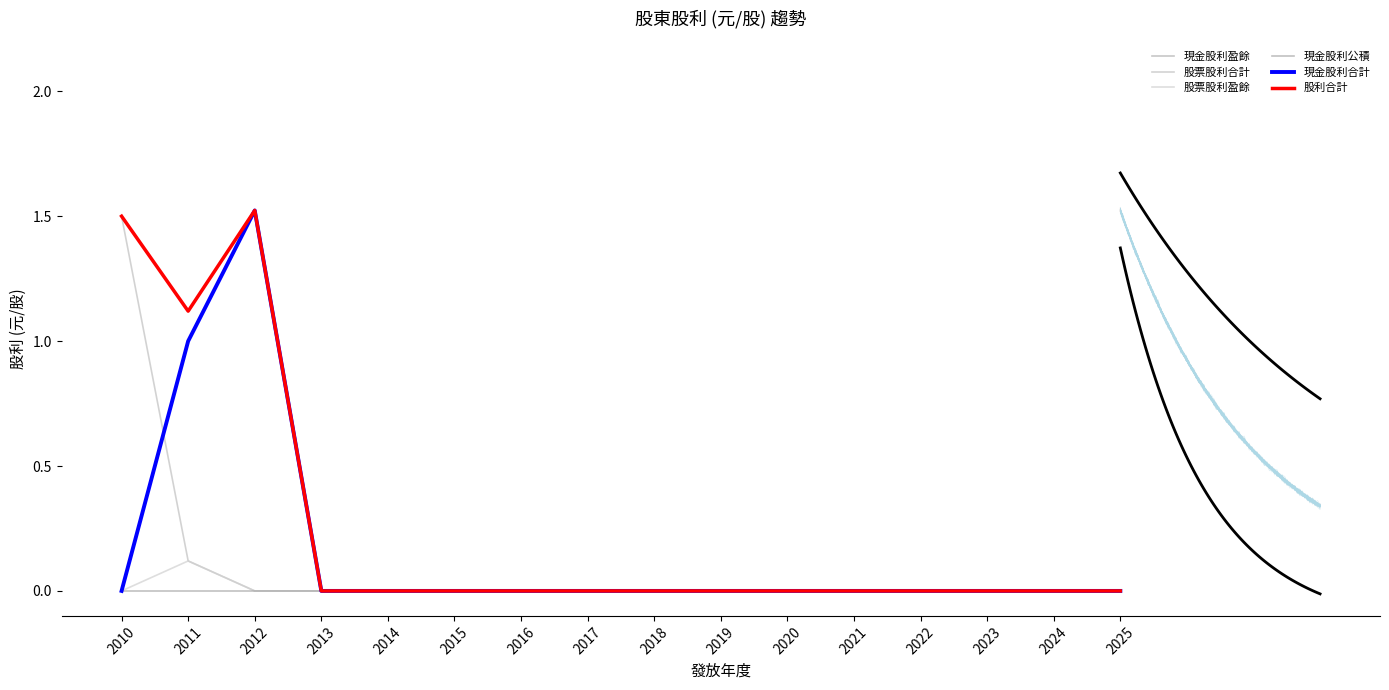

Reading left to right, list all the values displayed in this chart.

現金股利盈餘: 0.0	1.0	1.5	0.0	0.0	0.0	0.0	0.0	0.0	0.0	0.0	0.0	0.0	0.0	0.0	0.0
股票股利合計: 1.5	0.1	0.0	0.0	0.0	0.0	0.0	0.0	0.0	0.0	0.0	0.0	0.0	0.0	0.0	0.0
股票股利盈餘: 0.0	0.1	0.0	0.0	0.0	0.0	0.0	0.0	0.0	0.0	0.0	0.0	0.0	0.0	0.0	0.0
現金股利公積: 0.0	0.0	0.0	0.0	0.0	0.0	0.0	0.0	0.0	0.0	0.0	0.0	0.0	0.0	0.0	0.0
現金股利合計: 0.0	1.0	1.5	0.0	0.0	0.0	0.0	0.0	0.0	0.0	0.0	0.0	0.0	0.0	0.0	0.0
股利合計: 1.5	1.1	1.5	0.0	0.0	0.0	0.0	0.0	0.0	0.0	0.0	0.0	0.0	0.0	0.0	0.0